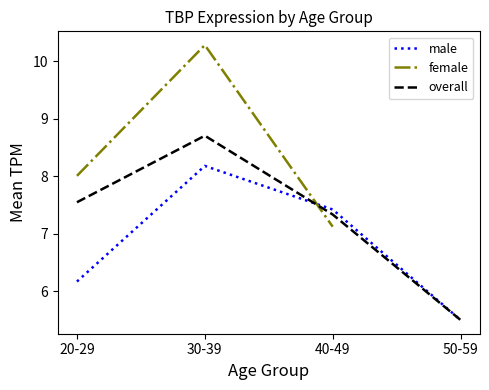

Which series has the largest total across all categories?

overall